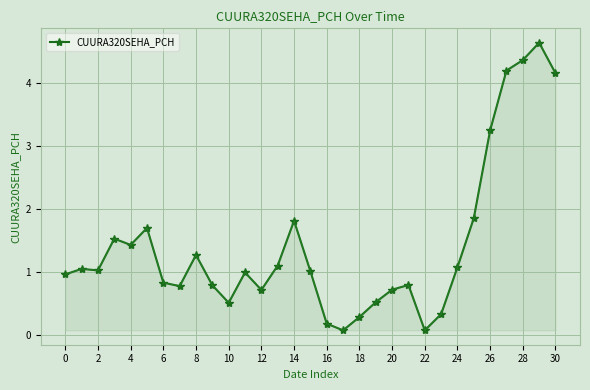

True or false: there are more than 0 points higher than both neighbors.

True